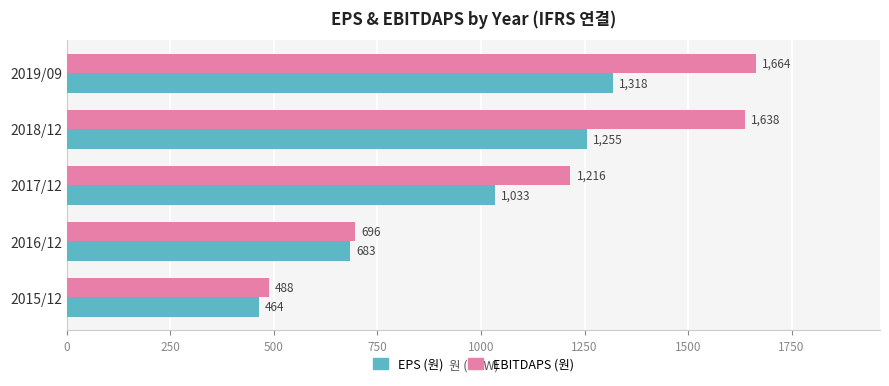

Which series has the largest range (max minus min)?

EBITDAPS (원)